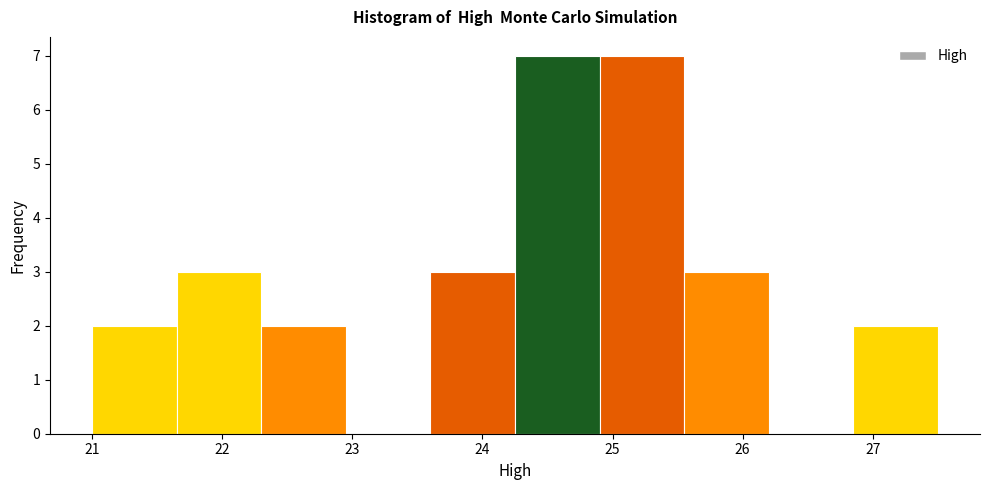

What is the height of the bar covering 23.60 to 24.25 on the x-axis? Neither the bar edges nor the heights are printed on the chart, so give them approximately, as read against the axes.

3